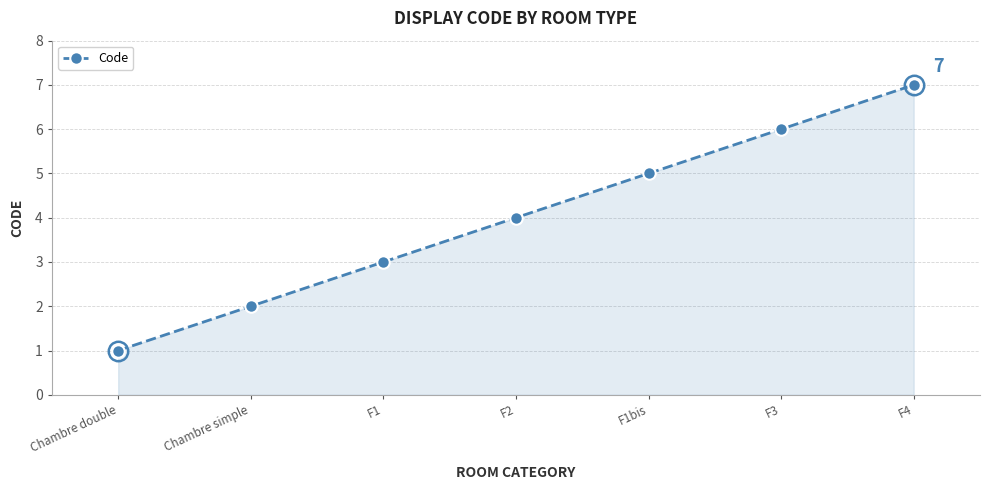

Rank the categories by value from lowest to highest.

Chambre double, Chambre simple, F1, F2, F1bis, F3, F4